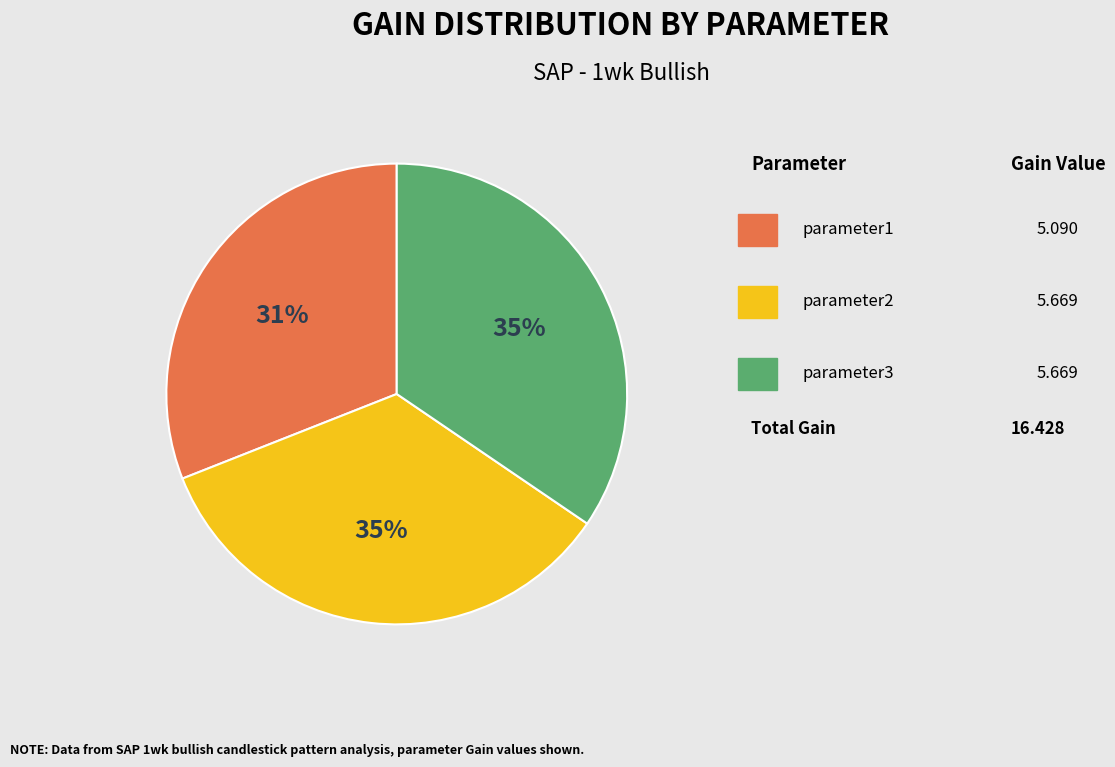

Is there a majority slice in this chart?

No